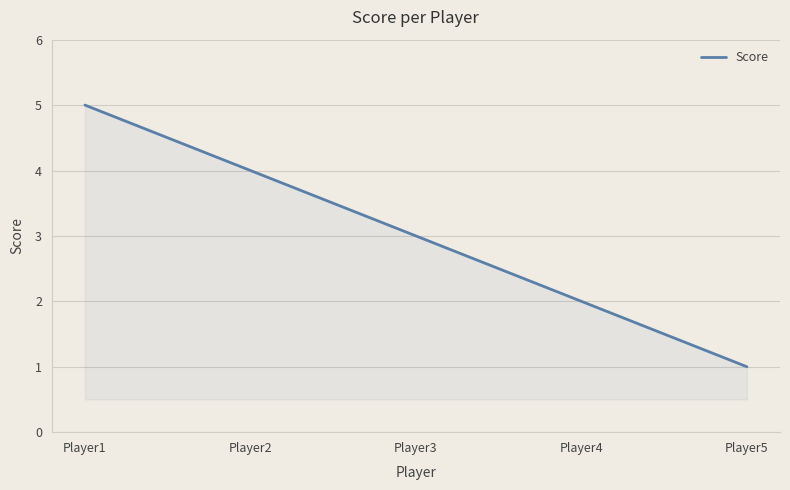

List the labels in order of value, largest first.

Player1, Player2, Player3, Player4, Player5